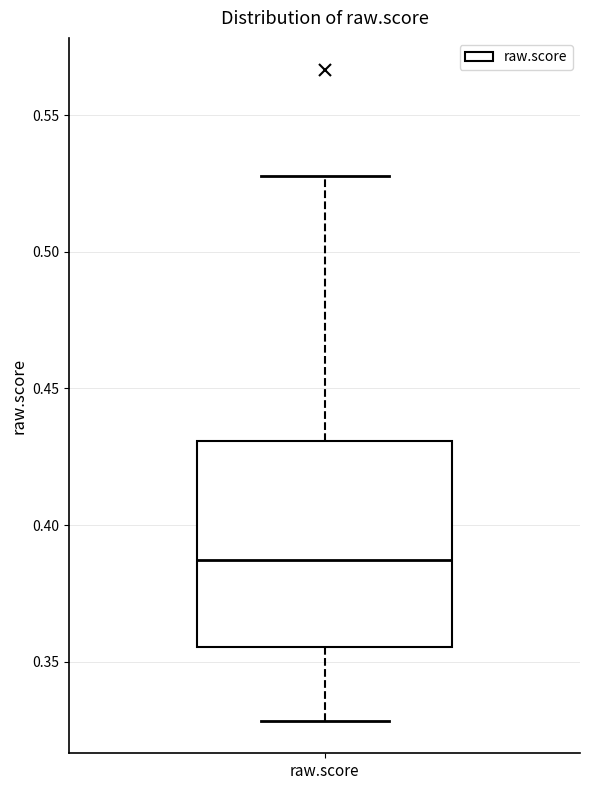

Read this box plot against the y-axis: the position of the median line, the range covered by the box, and the ends of both whiskers. The values are not printed on the chart, so give them approximately, as read against the axis.

median 0.385, box 0.355 to 0.430, whiskers 0.330 to 0.530